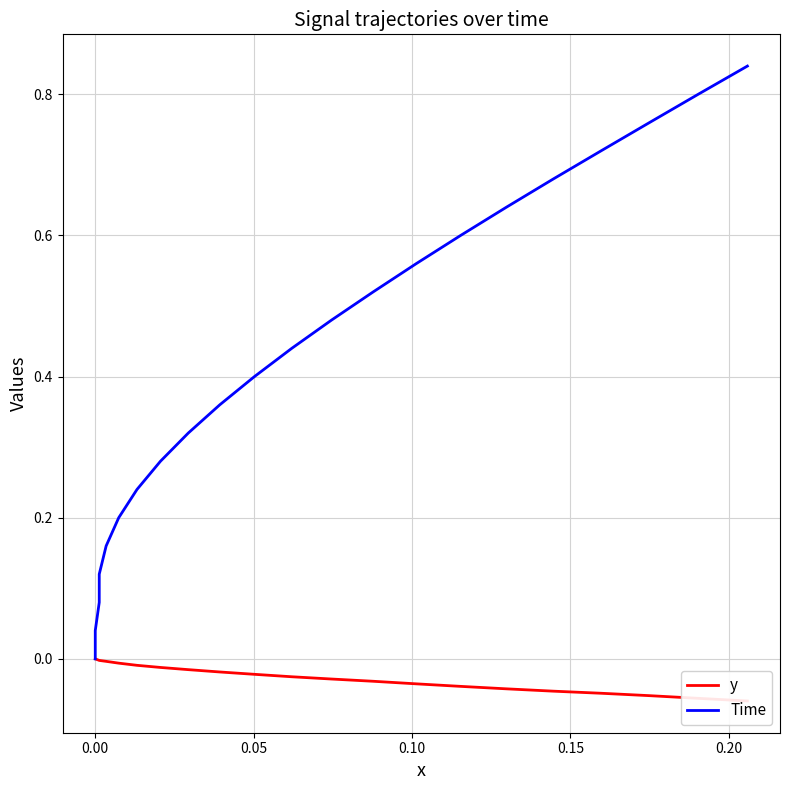

True or false: Time has more than 0 interior local peaks.

False